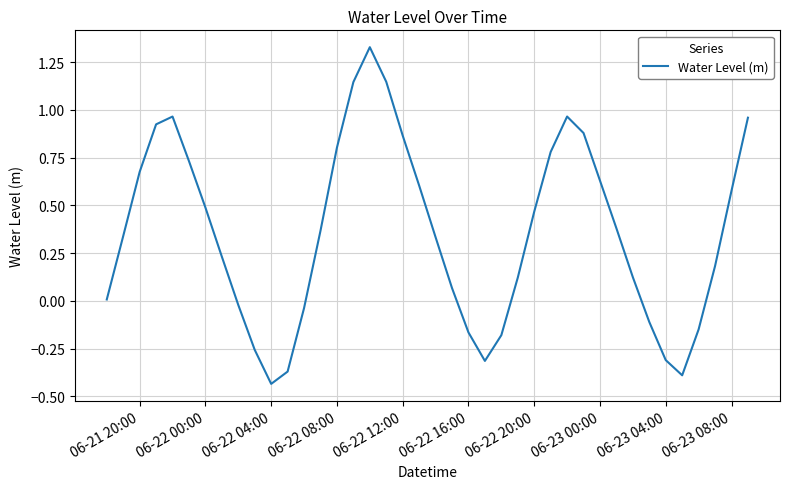

What is the difference between the maximum and minimum values?

1.8